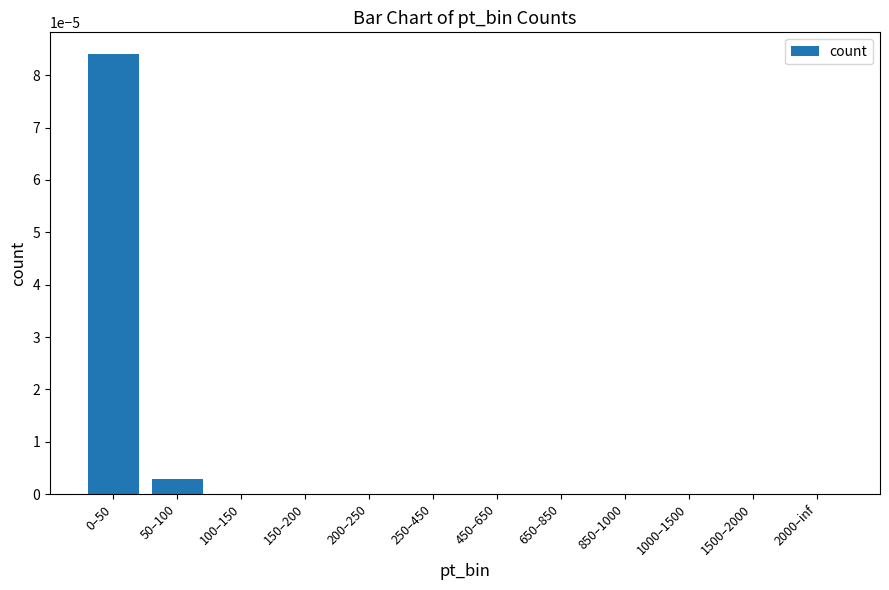

The value at 150–200 is 0.0. True or false?

True